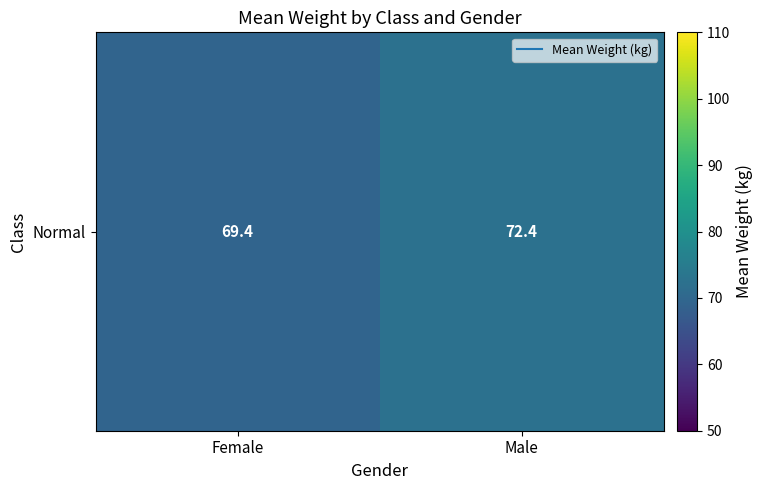

What is the smallest value displayed?

69.4